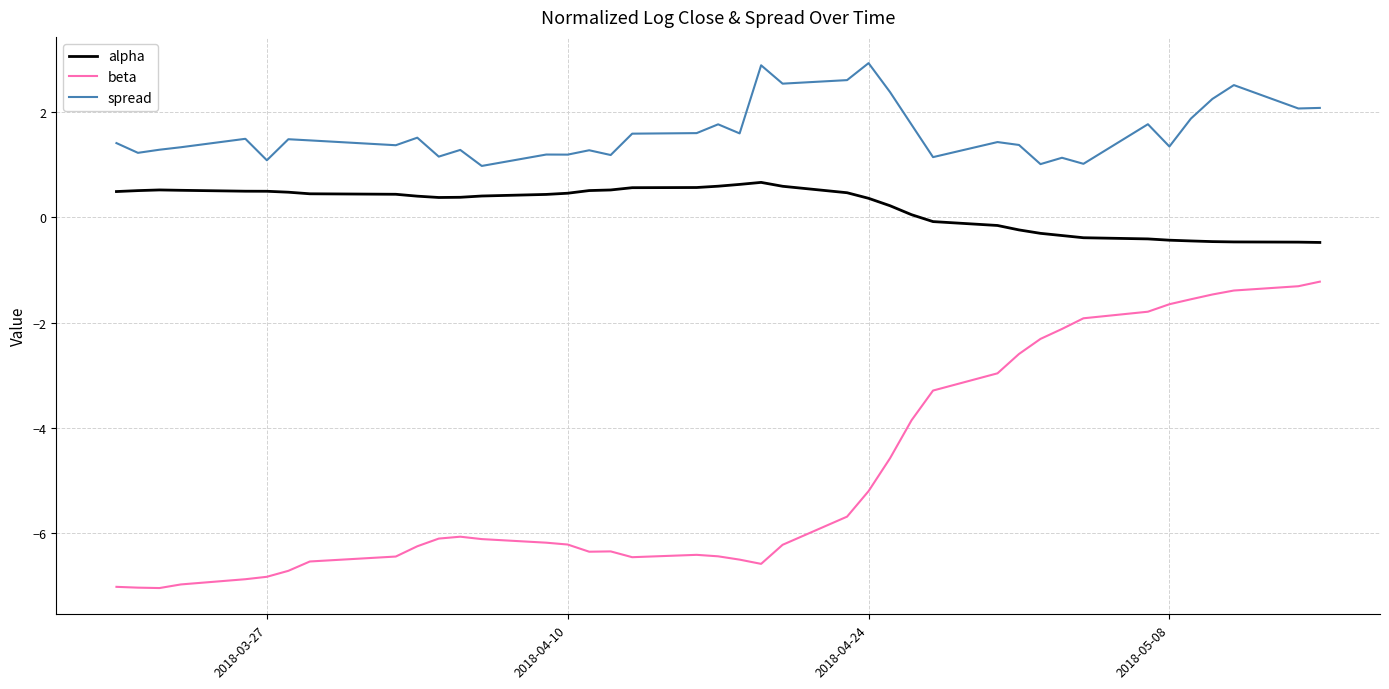

True or false: beta has more than 0 interior local peaks.

True